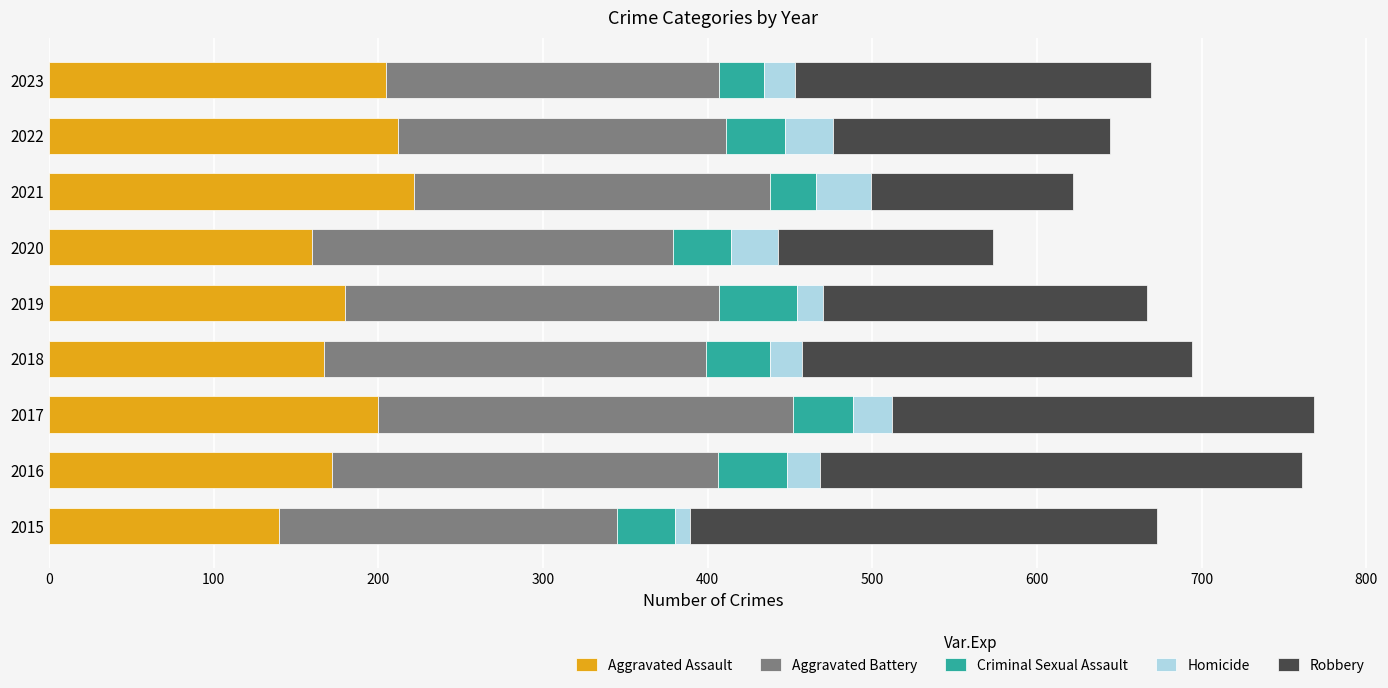

Is it true that Aggravated Assault equals 140 at 2015?

True